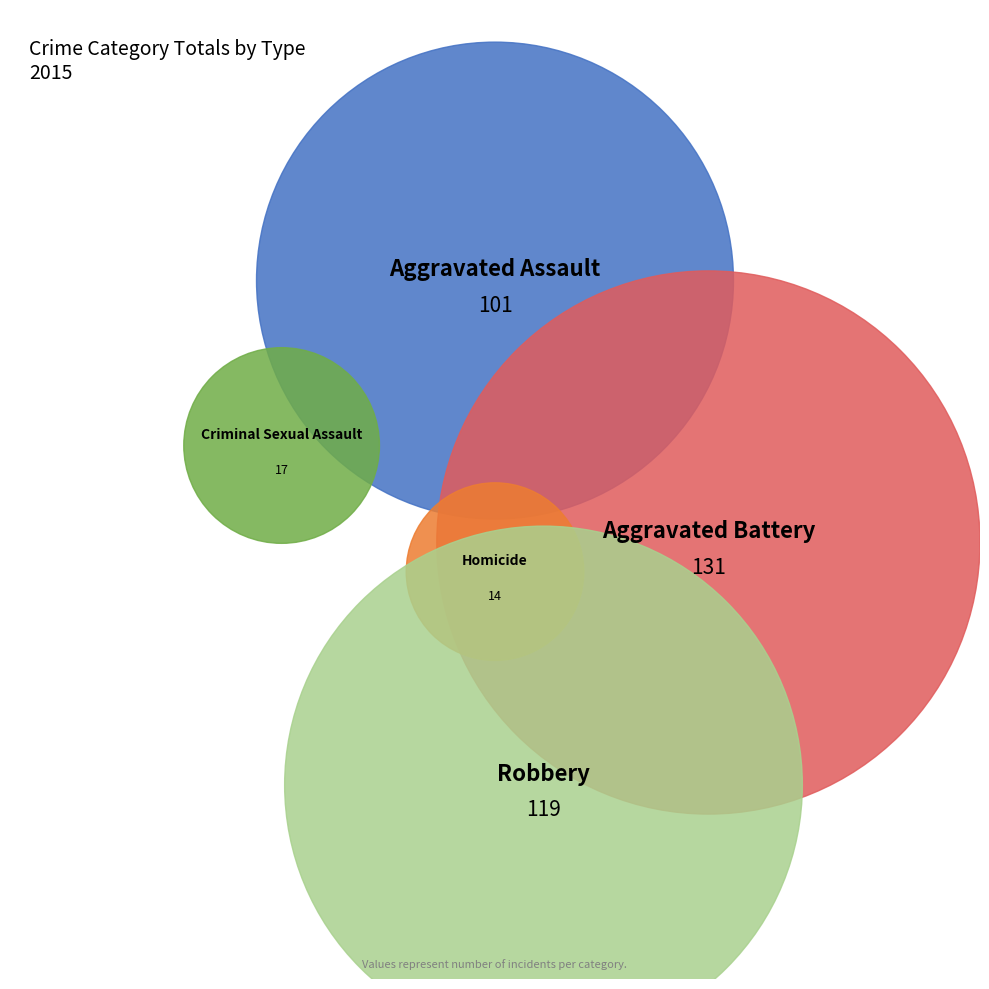

What percentage do Criminal Sexual Assault and Homicide together represent?

8.1%